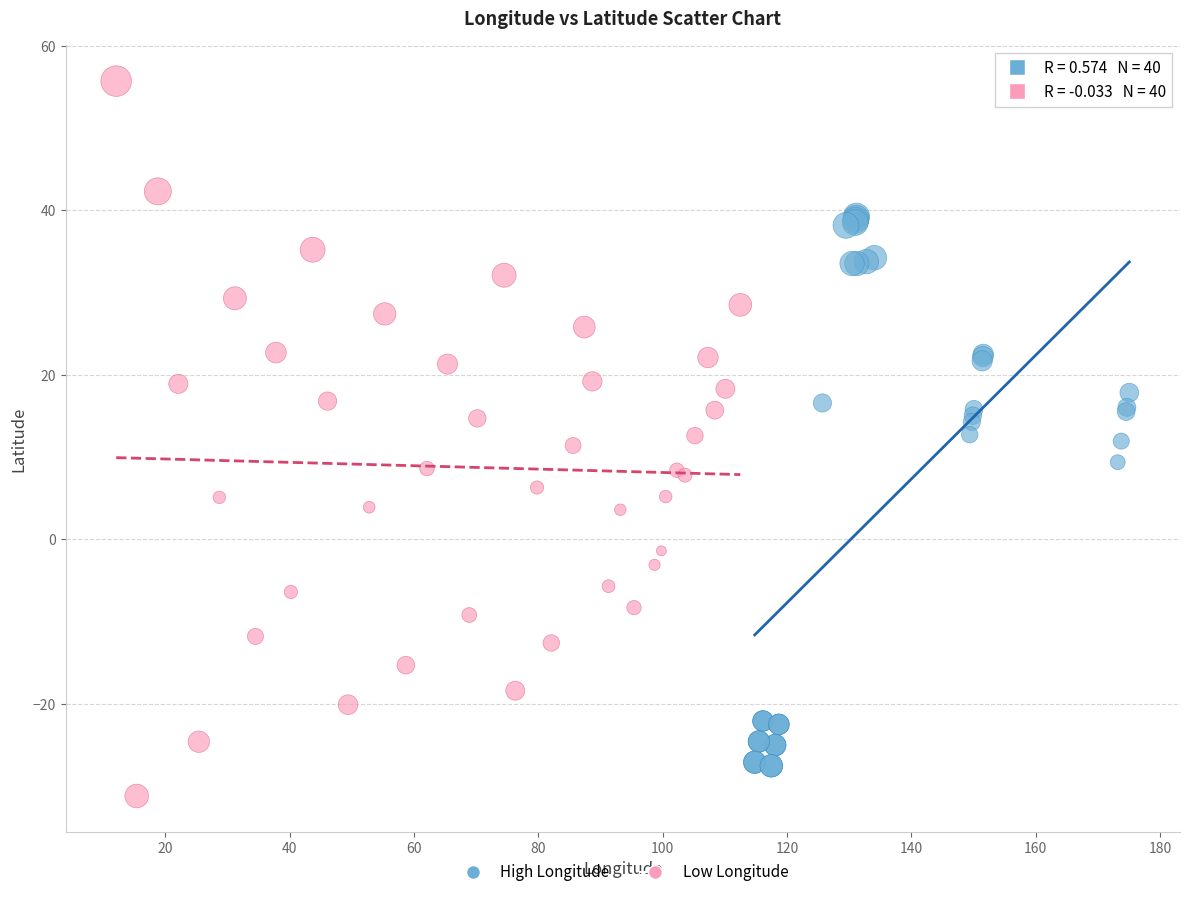

Which series contains the highest Y value?

Low Longitude